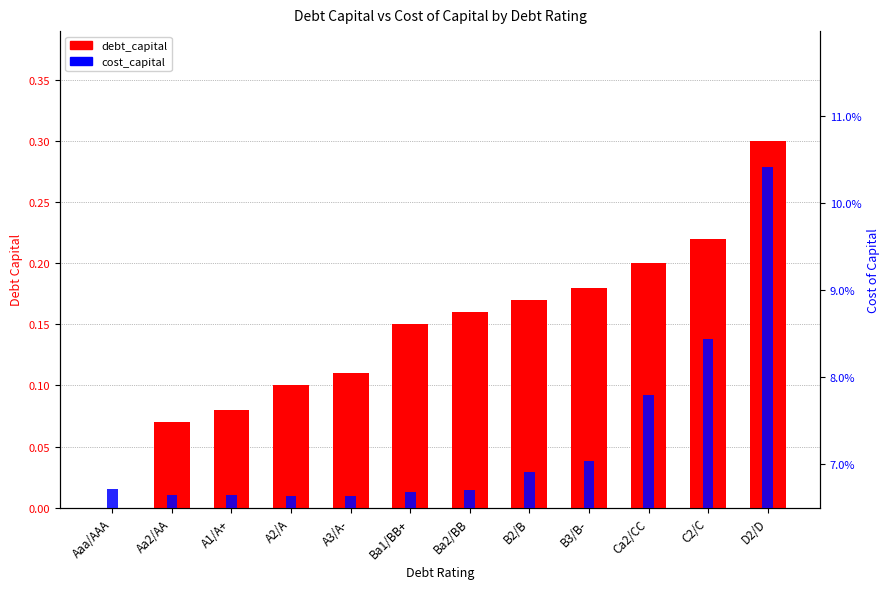

What position from the left is Ca2/CC?

10